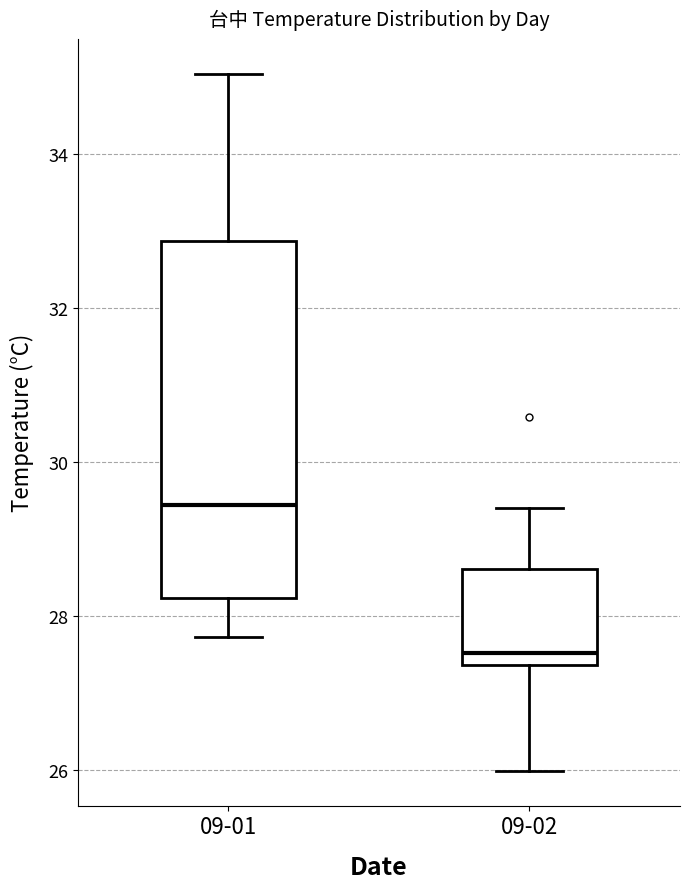

Comparing the boxes themselves (not the whiskers), which one is the tallest?

09-01